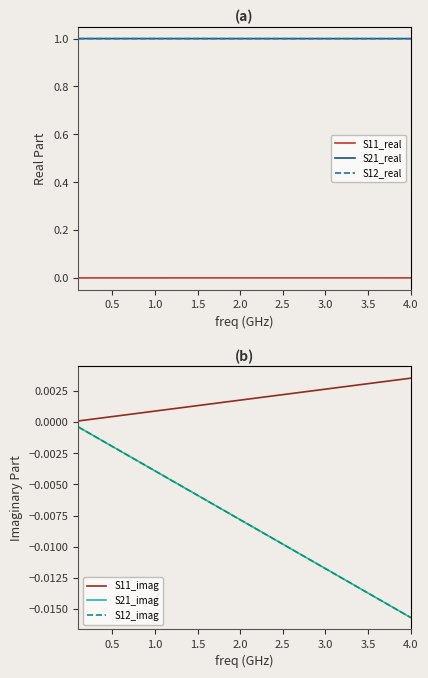

Where is S12_real nearest to the value 0?

4.0